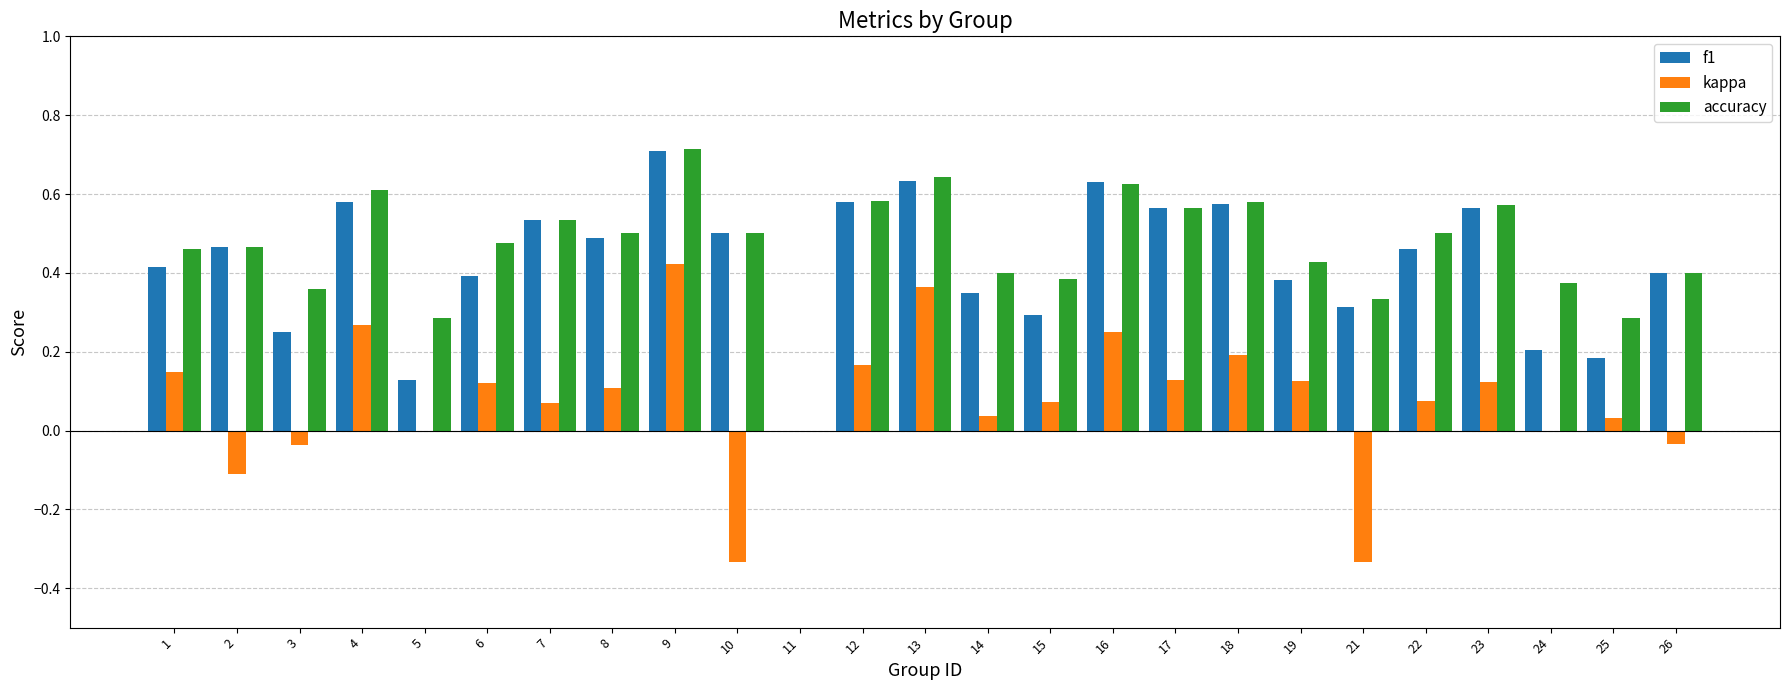

True or false: f1 has a value of 0.3 at 3.

True